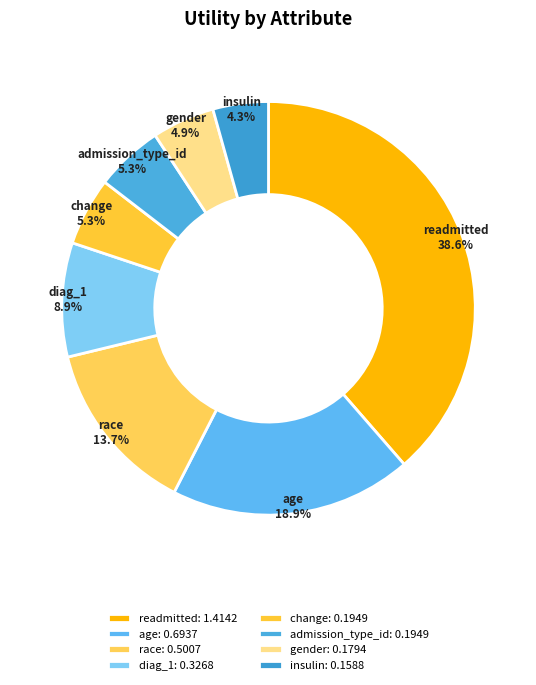

Between insulin and diag_1, which is larger?

diag_1